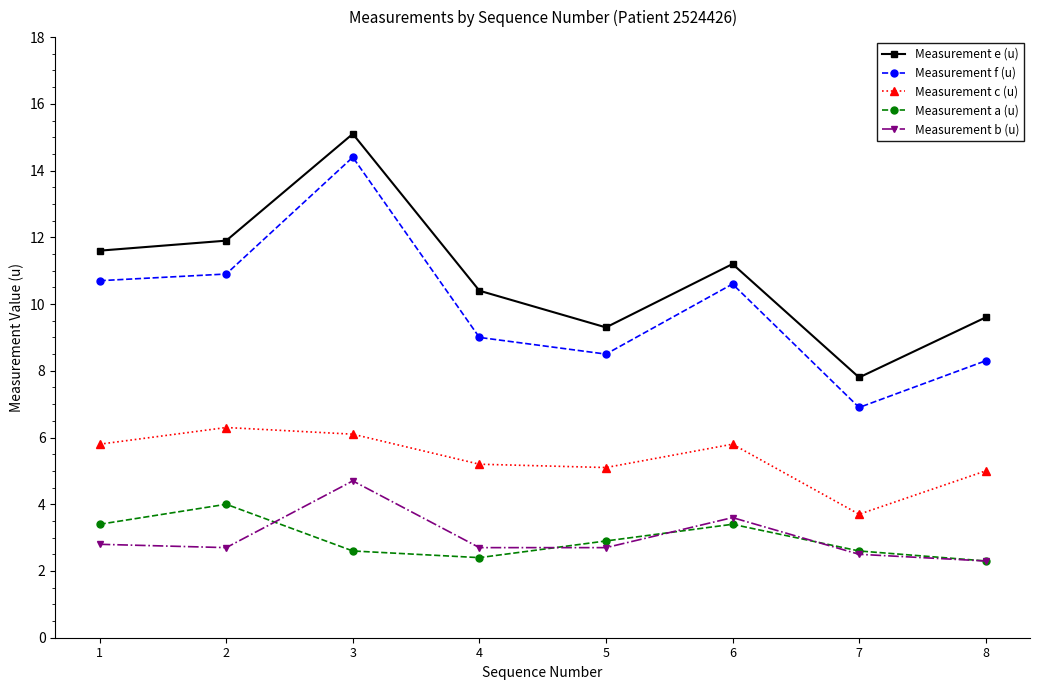

True or false: Measurement c (u) and Measurement e (u) cross at least once.

False